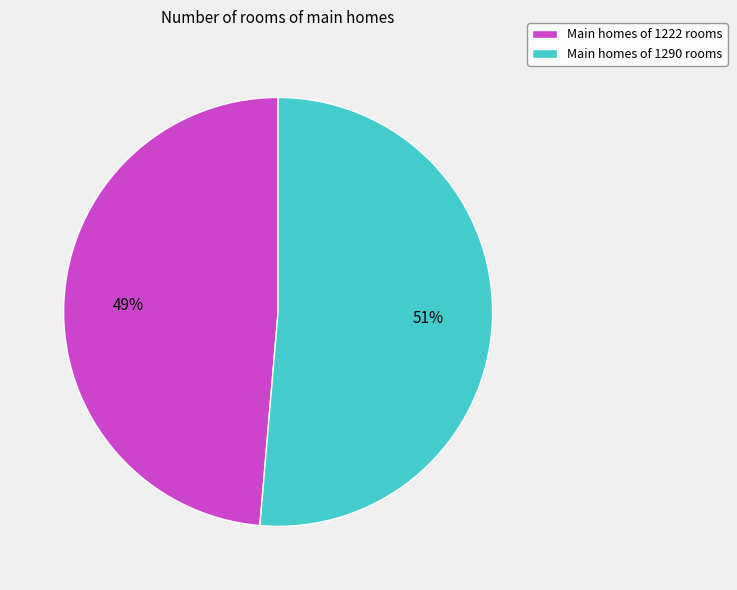

Is the sum of Main homes of 1290 rooms and Main homes of 1222 rooms greater than half?

Yes